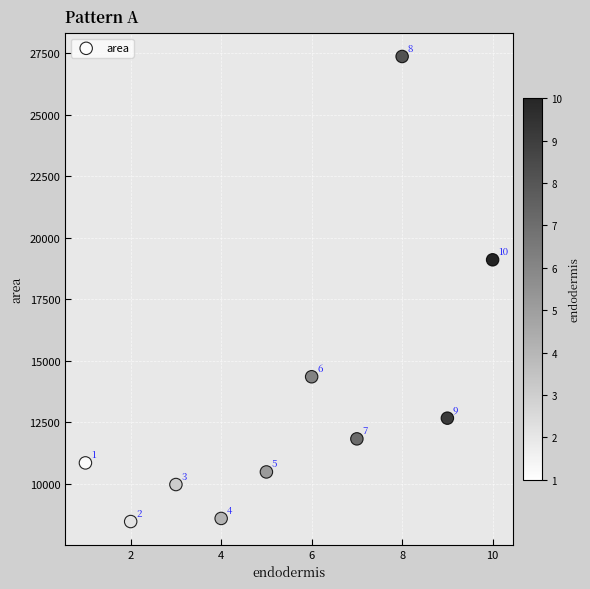

What is the average X value?

5.5